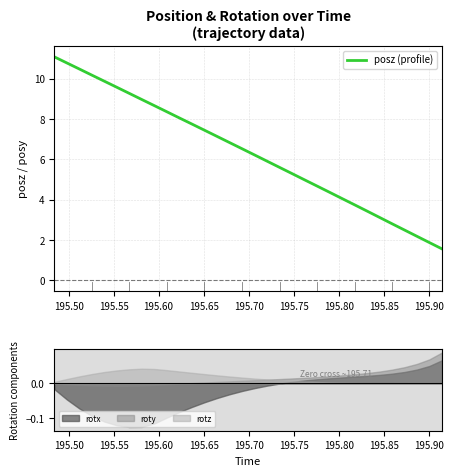

What is the highest value of the posz (profile) series?

11.1